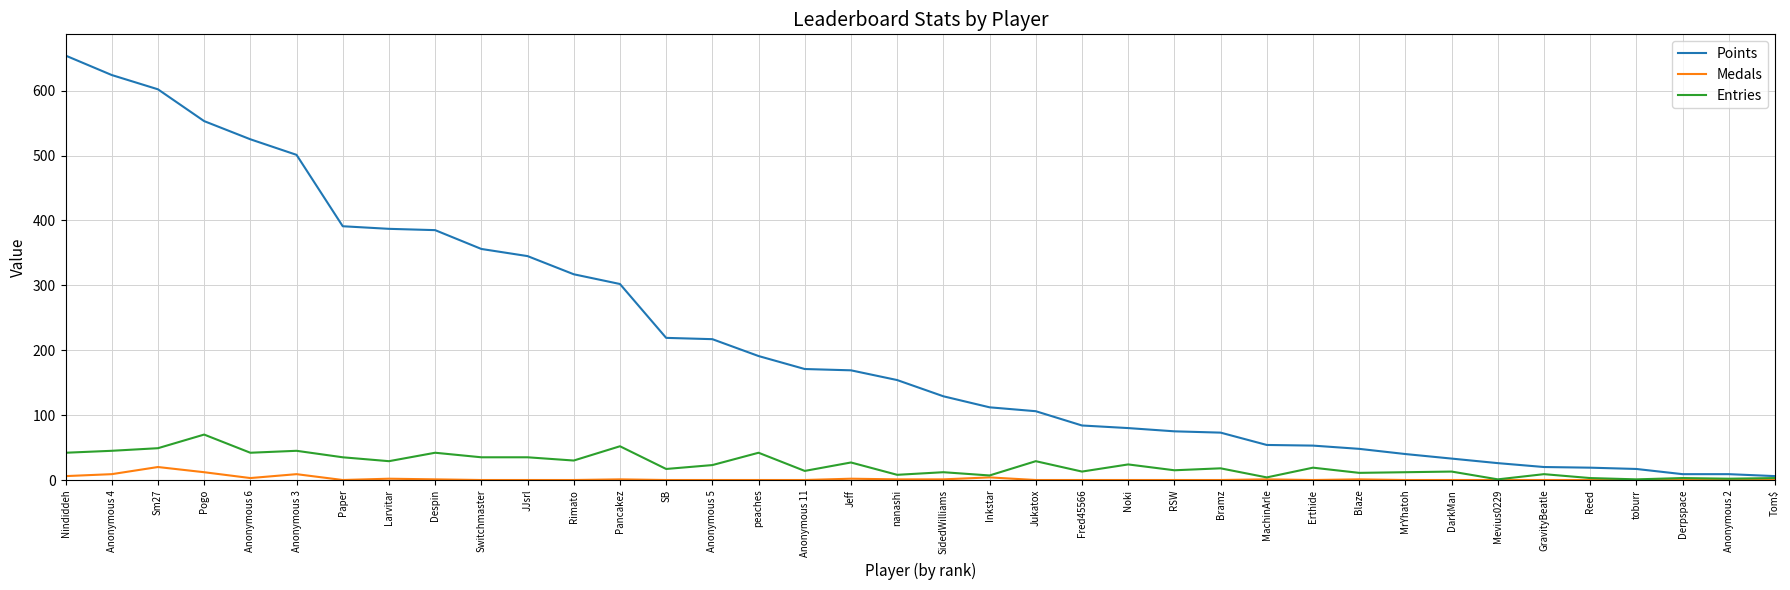

True or false: Medals has a value of 0 at Mevius0229.

True